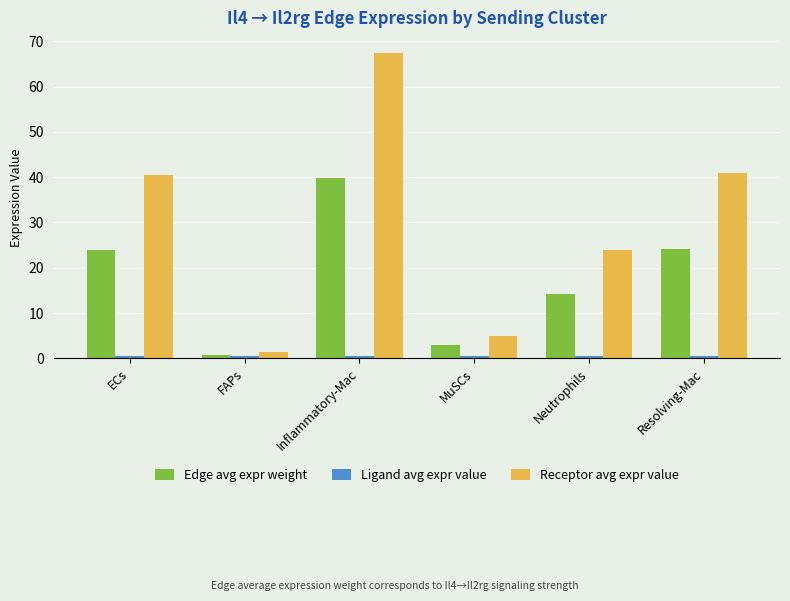

What is the maximum value shown in the chart?

67.4